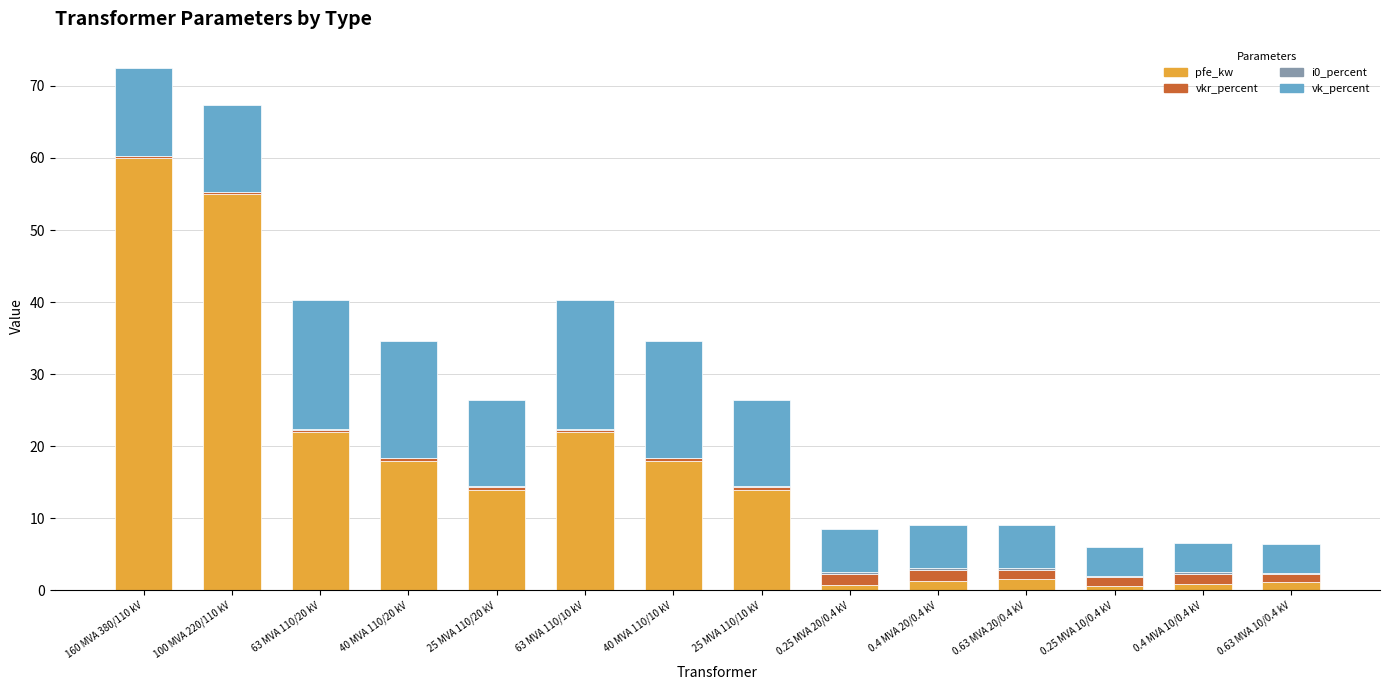

At which label does pfe_kw reach its peak?

160 MVA 380/110 kV